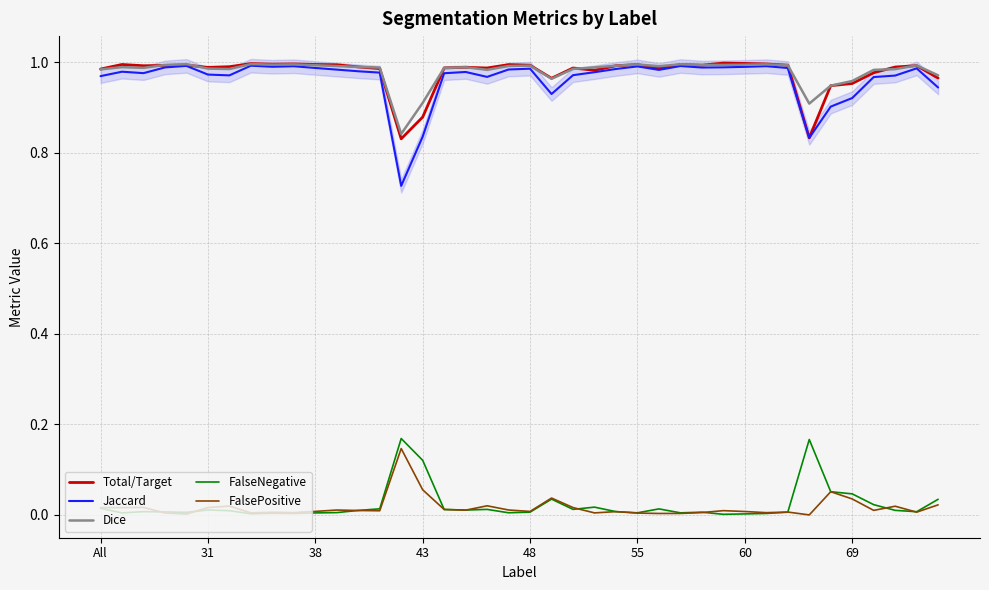

True or false: FalseNegative and Total/Target cross at least once.

False